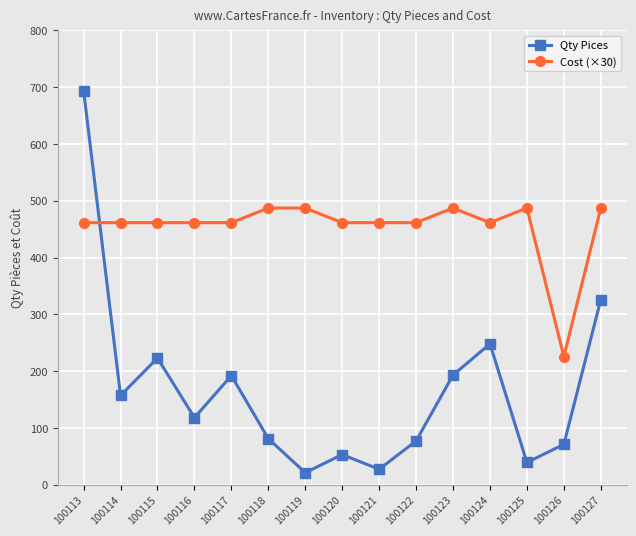

At how many categories does at least one series exceed 179?

15